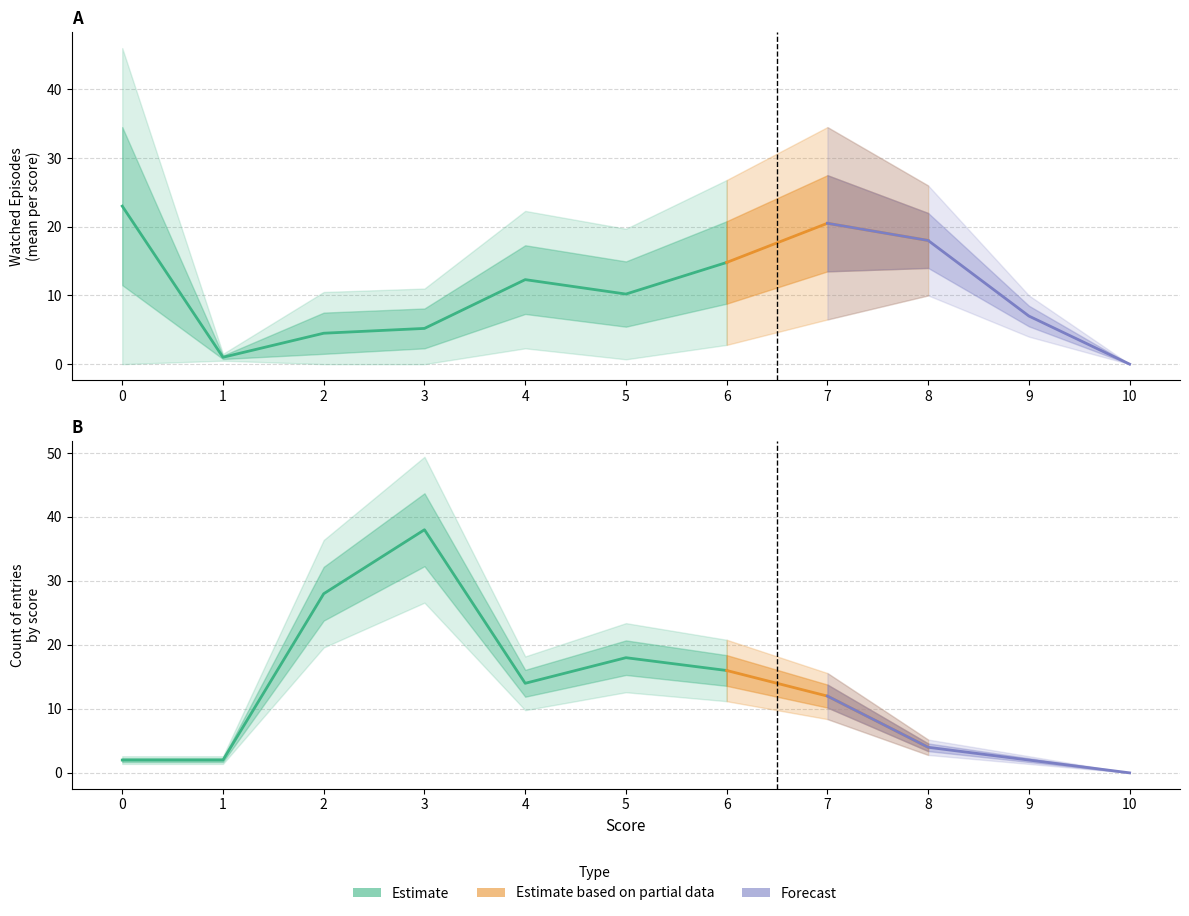

What is the value of the score_count point at the 4th from the left?

38